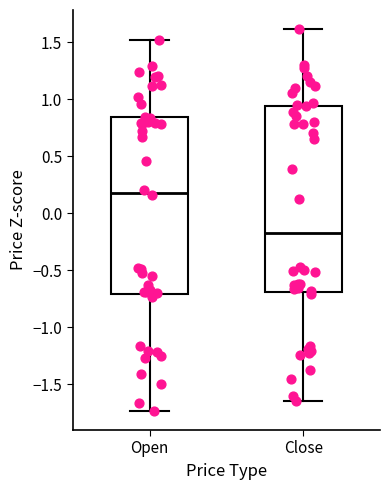

Reading left to right, transcribe this box plot: for each box, give where its median line is, the range the box spans, and where its two whiskers end, as read against the y-axis. The values are not printed on the chart, so give them approximately, as read against the axis.

Open: median 0.20, box -0.70 to 0.85, whiskers -1.75 to 1.50
Close: median -0.15, box -0.70 to 0.95, whiskers -1.65 to 1.60